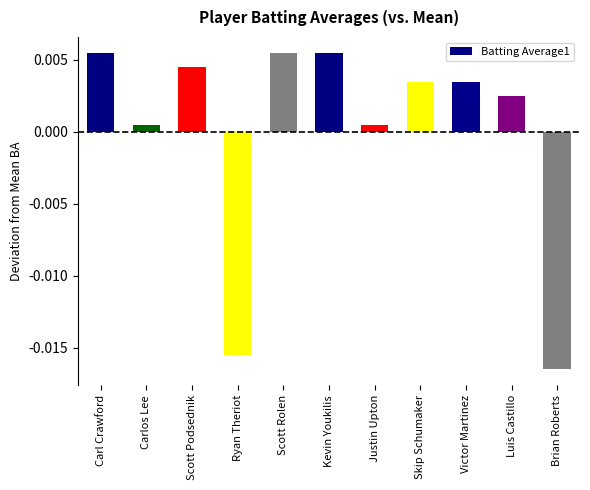

Which has a higher value, Brian Roberts or Carlos Lee?

Carlos Lee